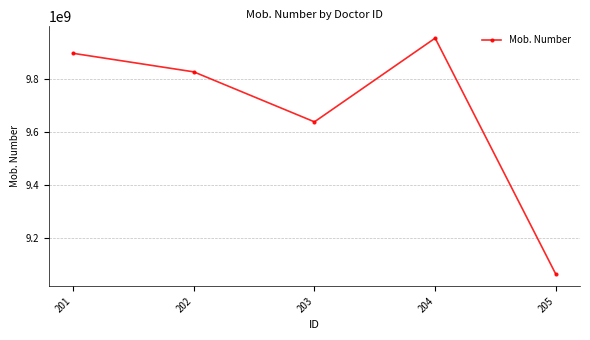

Where does the data first go above 9825624165?

201